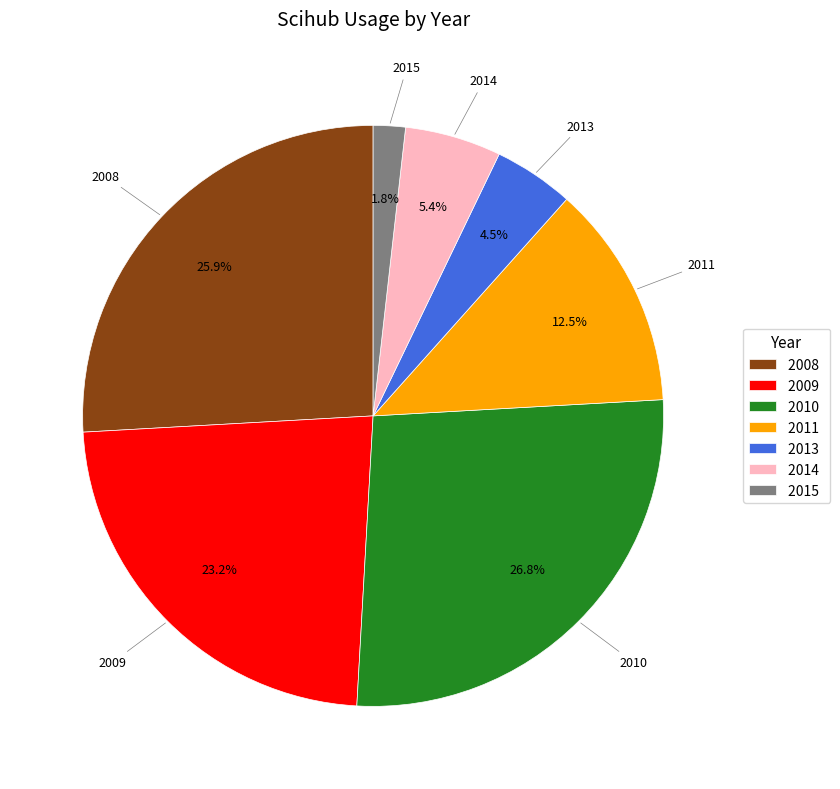

Does 2015 represent more than half of the total?

No